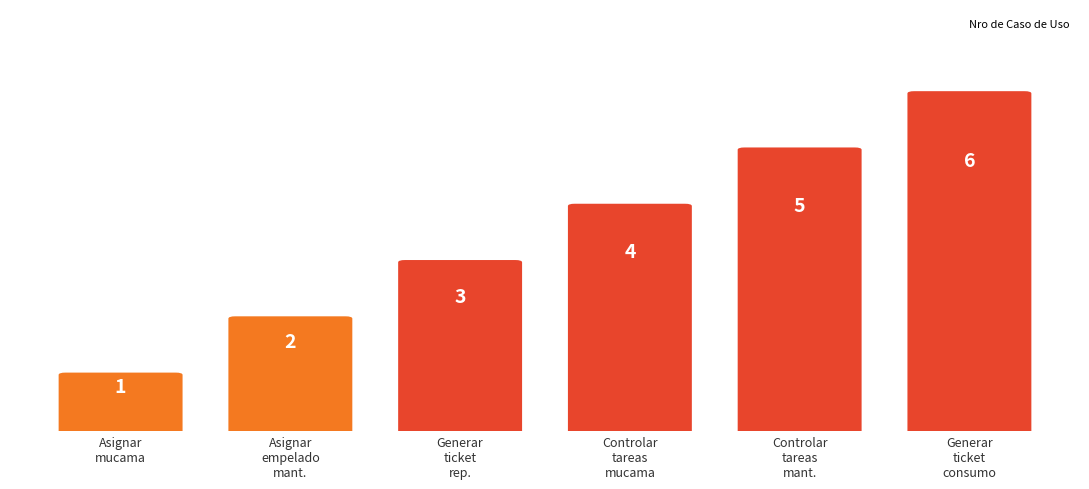

How many bars are there in total?

6